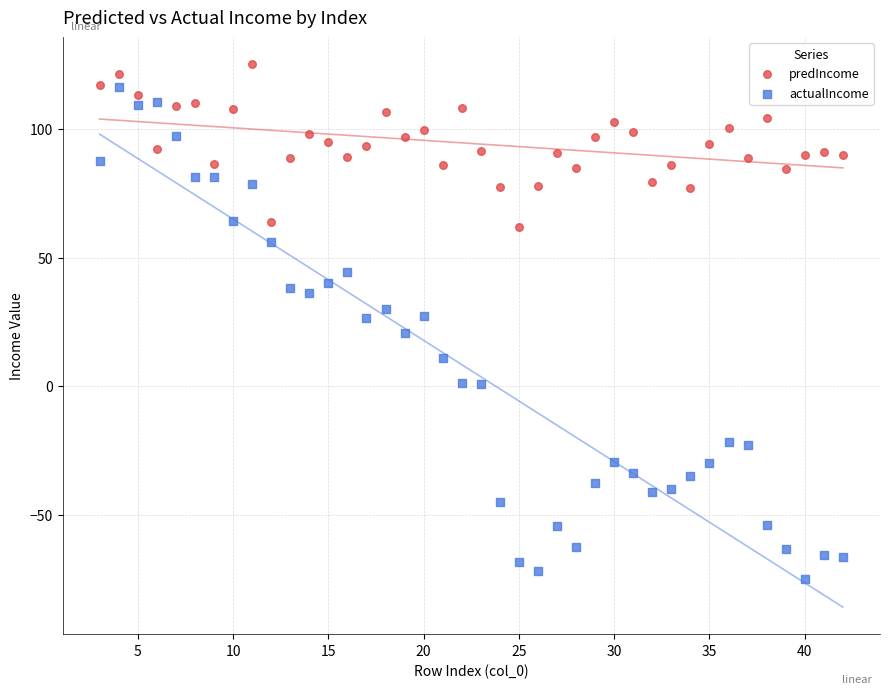

Which series has the largest Y range (max minus min)?

actualIncome